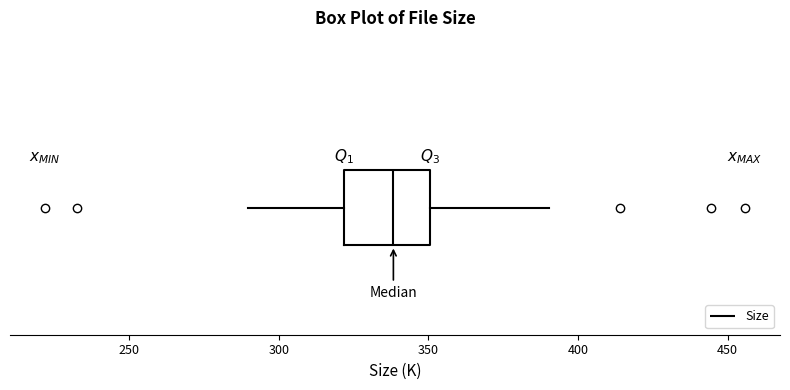

Read this box plot against the x-axis: the position of the median line, the range covered by the box, and the ends of both whiskers. The values are not printed on the chart, so give them approximately, as read against the axis.

median 340, box 320 to 350, whiskers 290 to 390